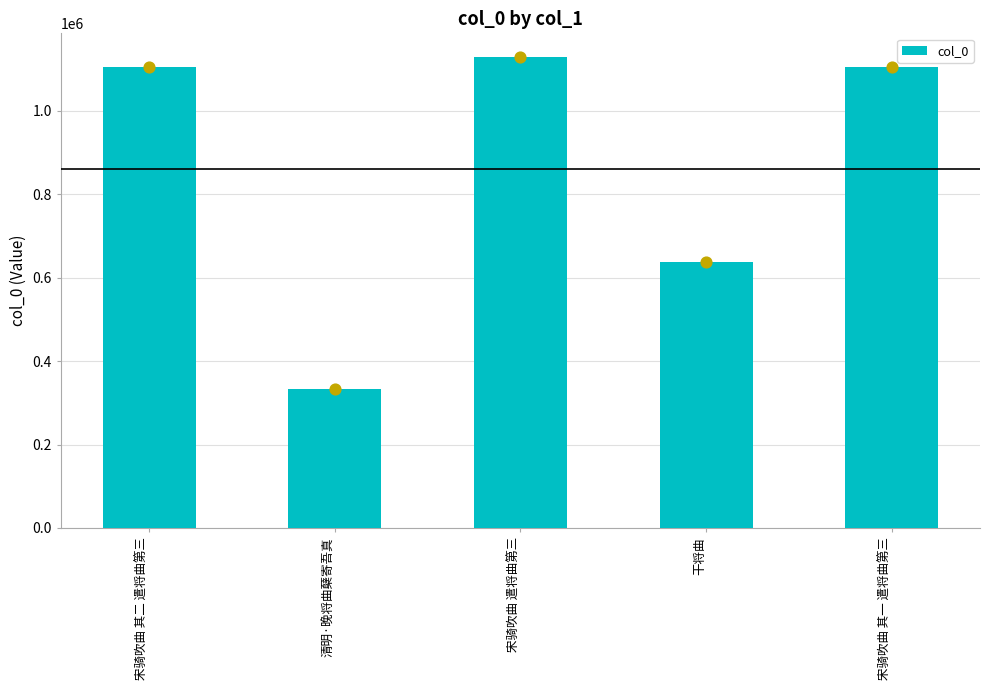

What is the change in value from 宋骑吹曲 其二 遣将曲第三 to 清明·晚将曲蘖寄吾真?

-769516